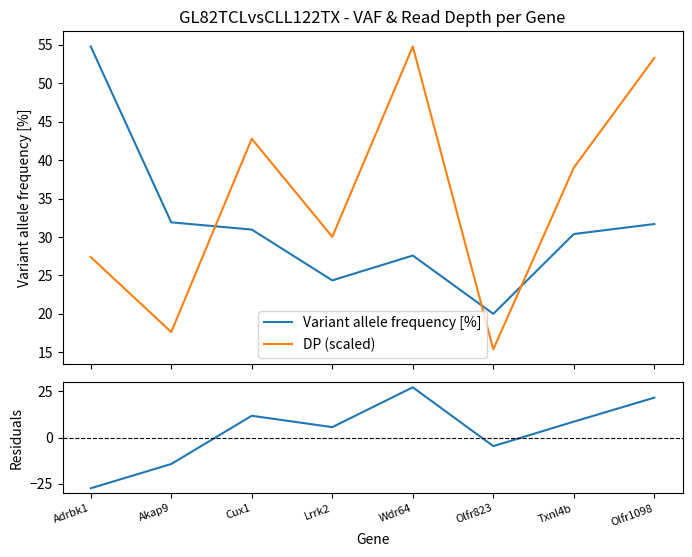

What is the average value of the Residuals series?

3.6